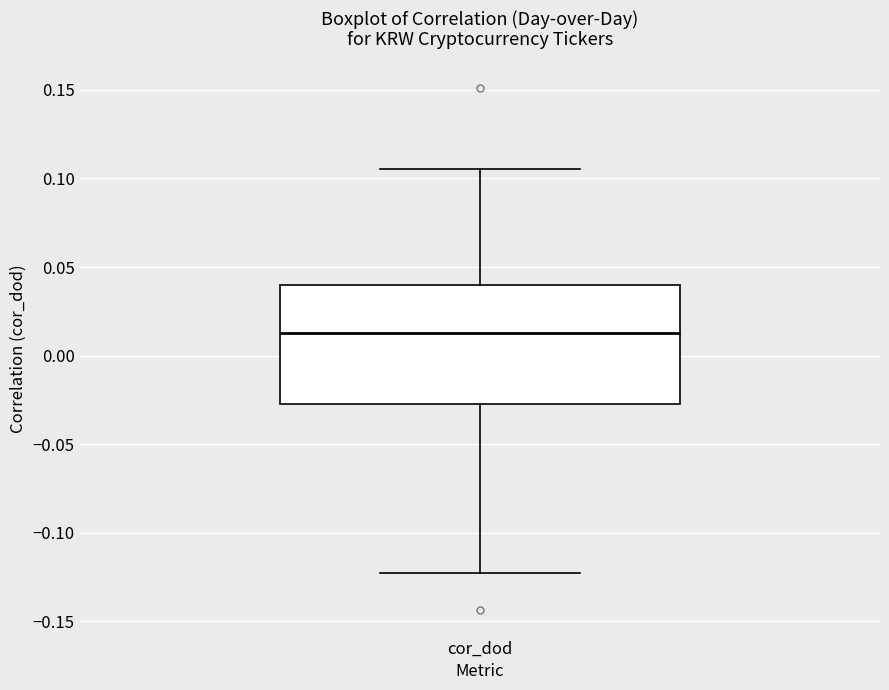

Read this box plot against the y-axis: the position of the median line, the range covered by the box, and the ends of both whiskers. The values are not printed on the chart, so give them approximately, as read against the axis.

median 0.015, box -0.025 to 0.040, whiskers -0.120 to 0.105